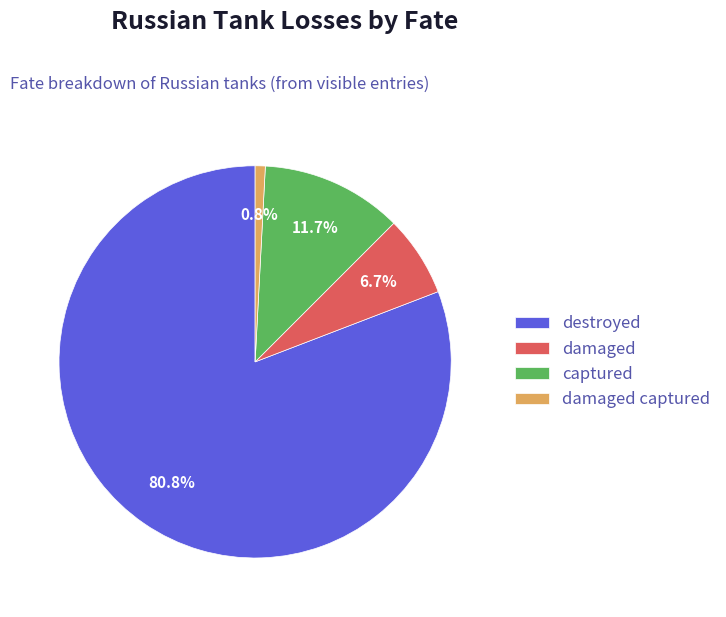

To the nearest percent, what portion does damaged represent?

7%